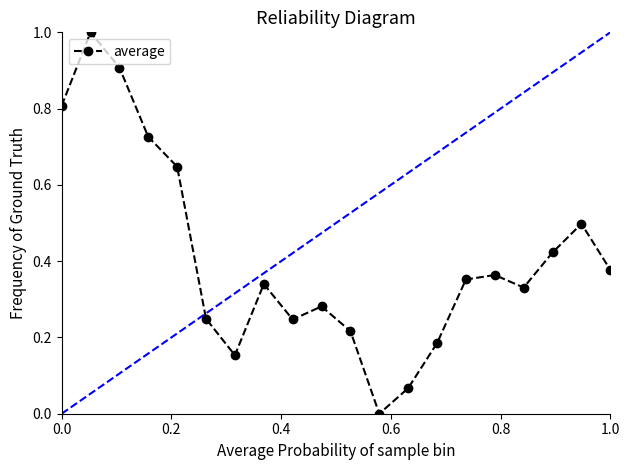

Reading right to left, what are all the values shown in this chart?

0.4	0.5	0.4	0.3	0.4	0.4	0.2	0.1	0.0	0.2	0.3	0.2	0.3	0.2	0.2	0.6	0.7	0.9	1.0	0.8